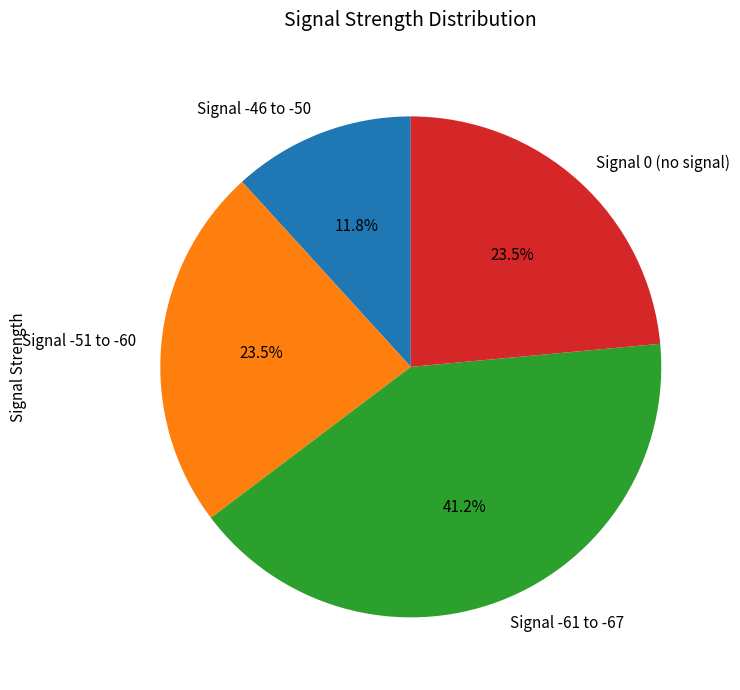

How many segments does this pie chart have?

4